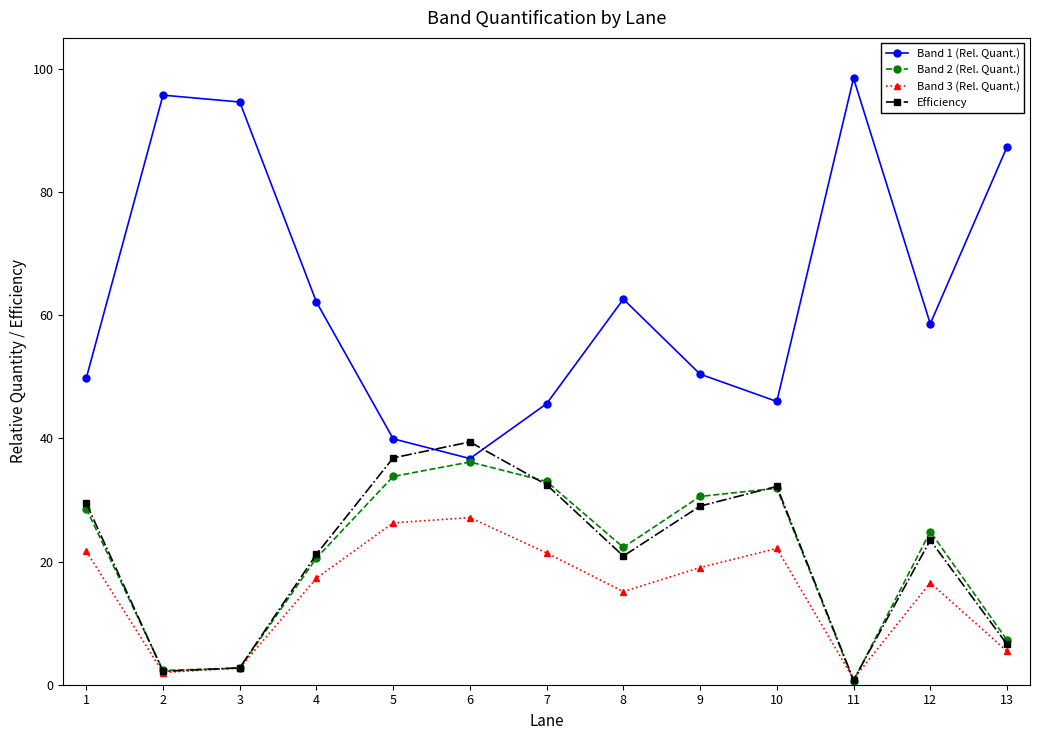

Which series has the largest range (max minus min)?

Band 1 (Rel. Quant.)